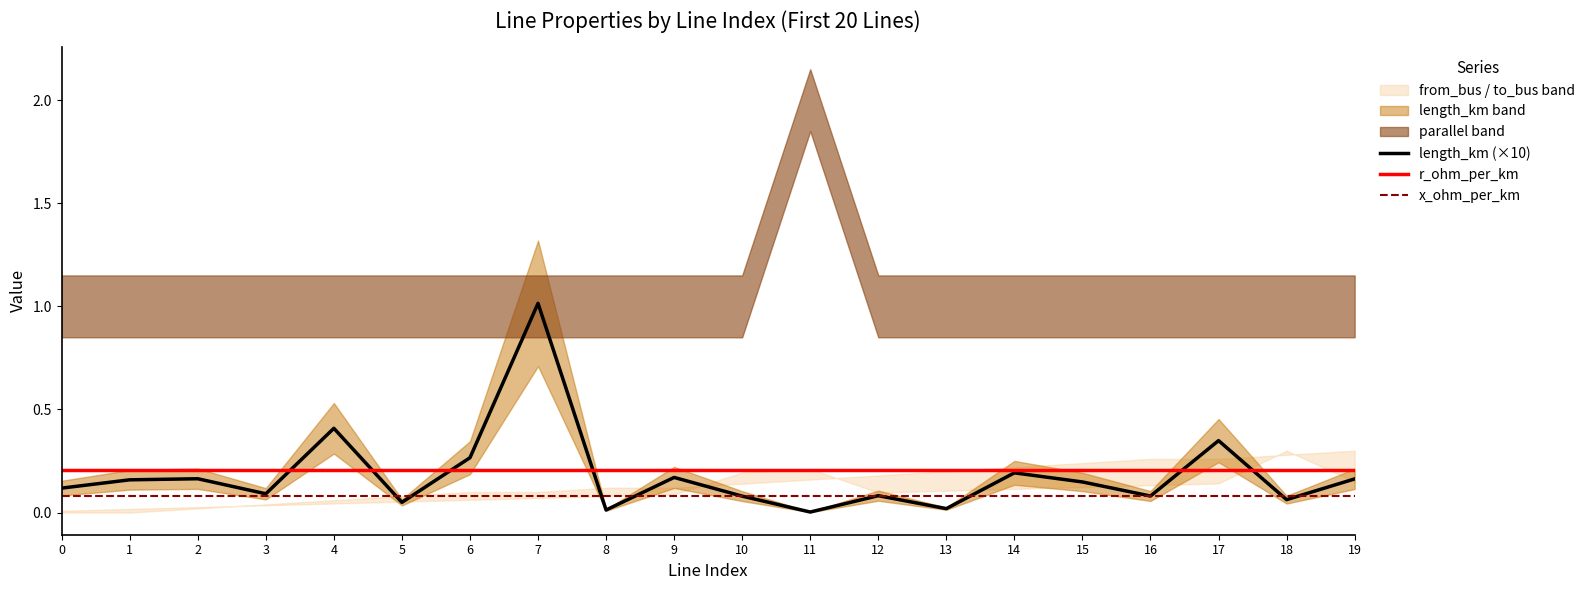

Rank the series by their average value, from highest to lowest.

r_ohm_per_km, length_km (×10), x_ohm_per_km